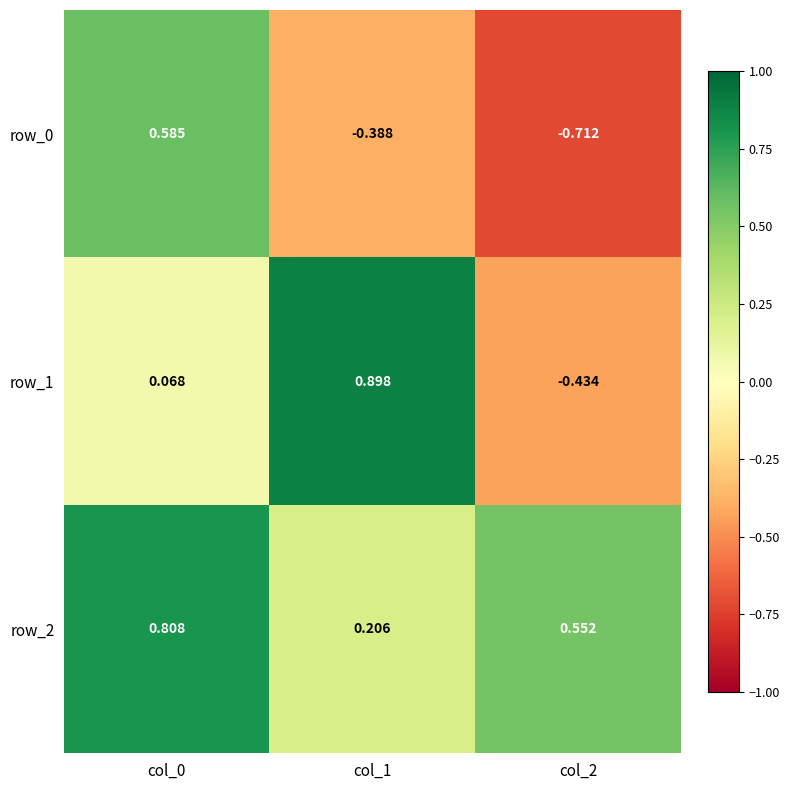

What is the difference between the maximum and minimum values in the row_0 series?

1.3